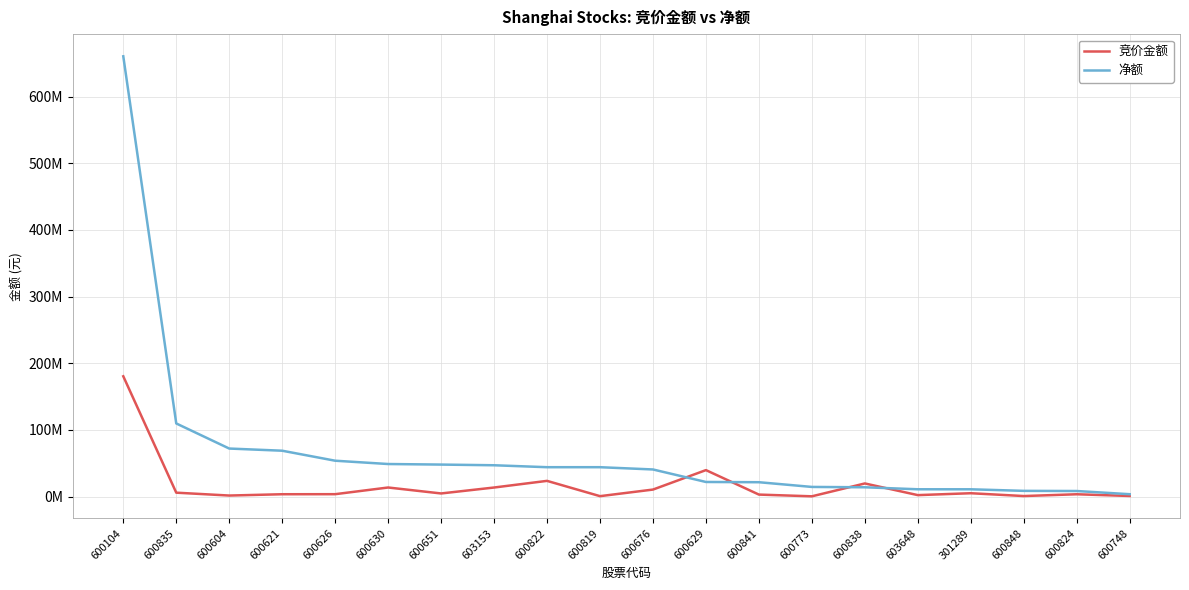

What are all the series names shown in the legend?

竞价金额, 净额